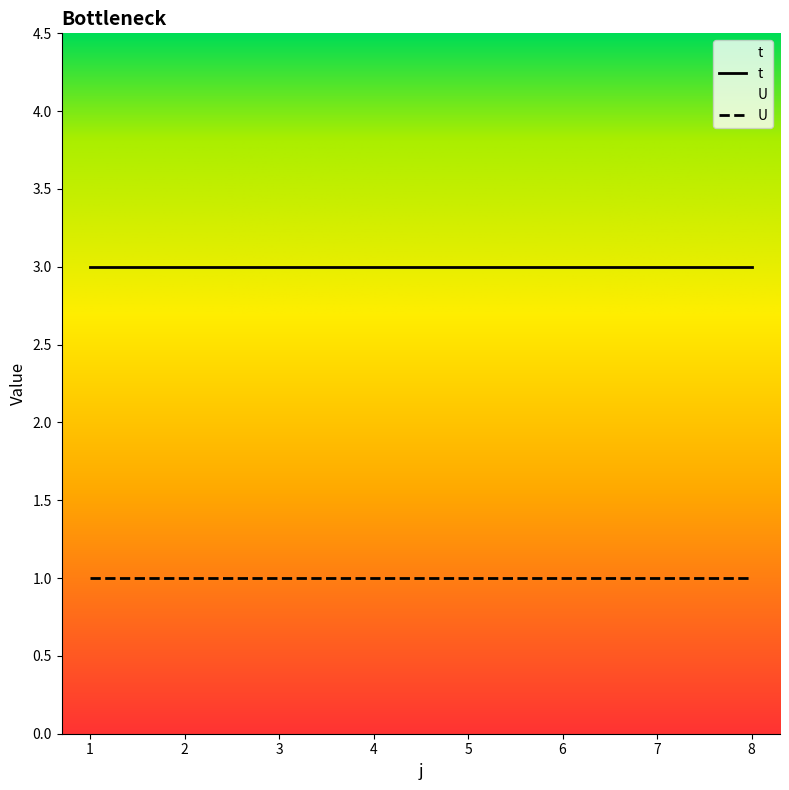

Which has a higher value, 5 or 7?

5